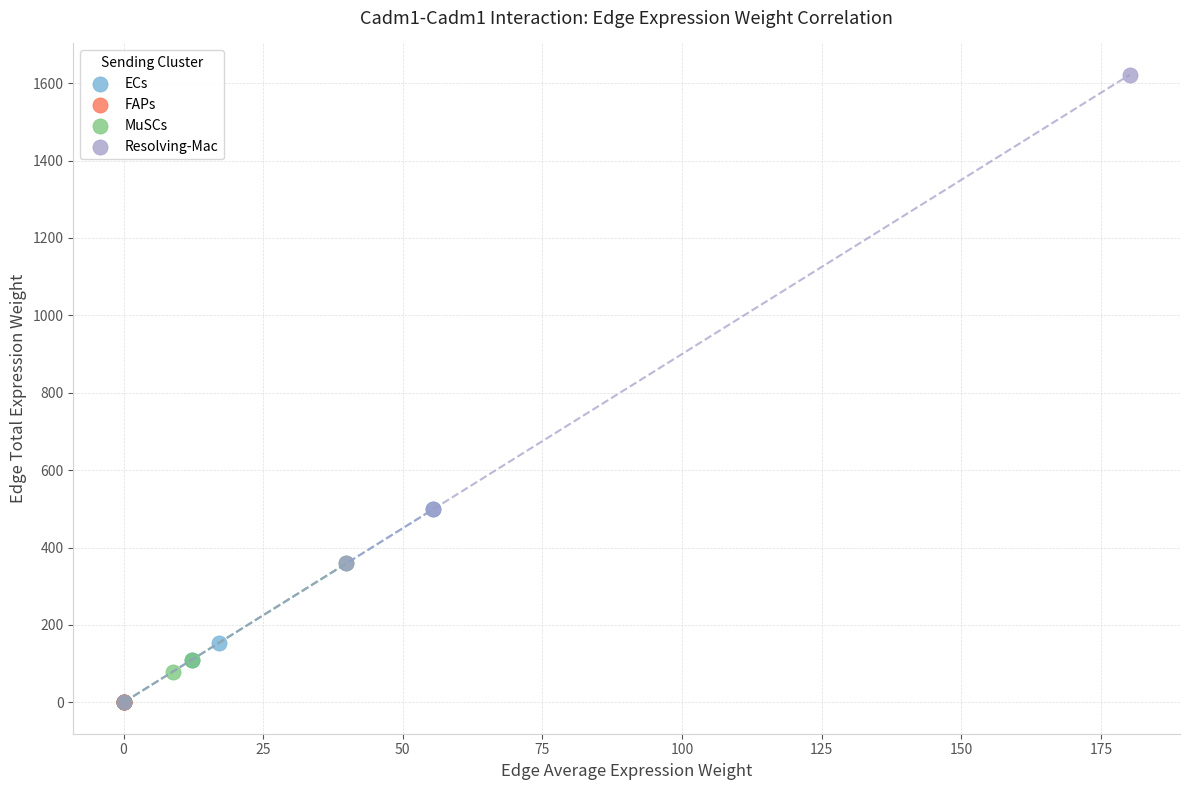

Which series reaches the maximum Y coordinate?

Resolving-Mac